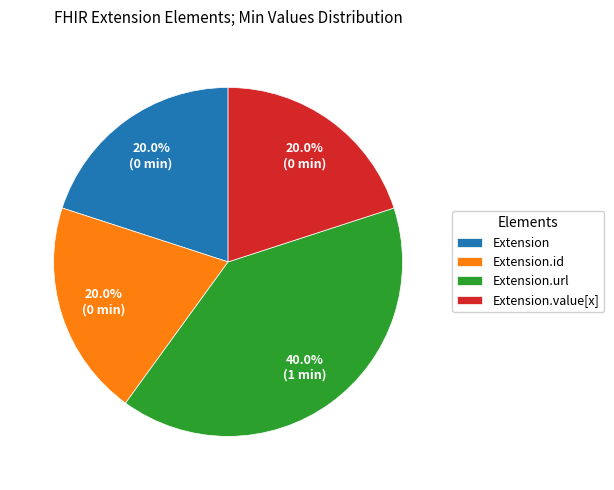

Count the number of slices in the pie.

4